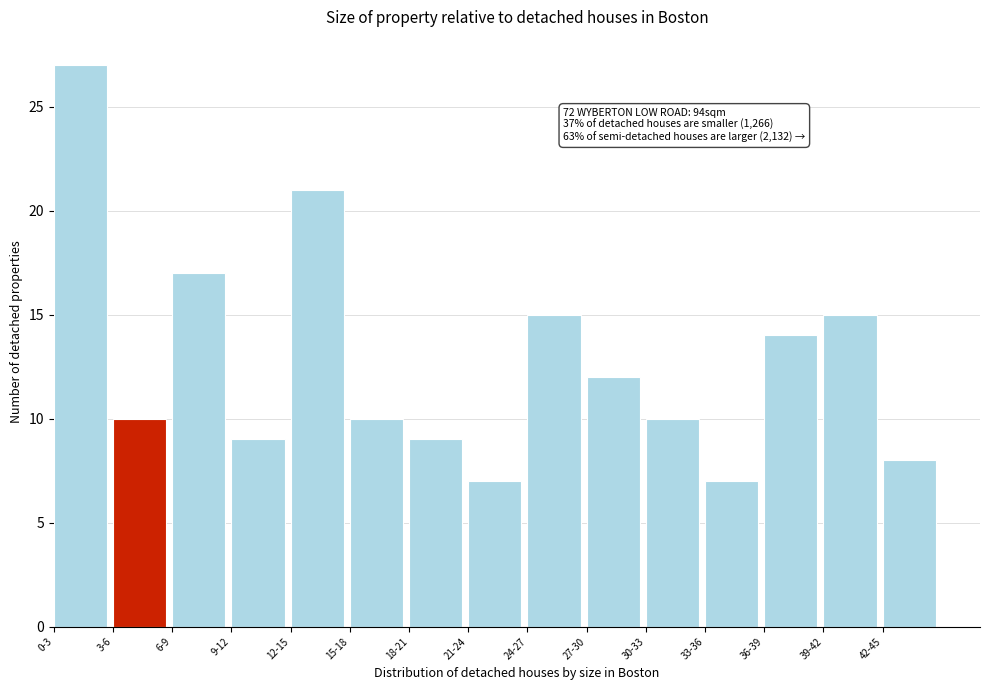

Reading left to right, extract all data points from this chart.

0-3=27	3-6=10	6-9=17	9-12=9	12-15=21	15-18=10	18-21=9	21-24=7	24-27=15	27-30=12	30-33=10	33-36=7	36-39=14	39-42=15	42-45=8